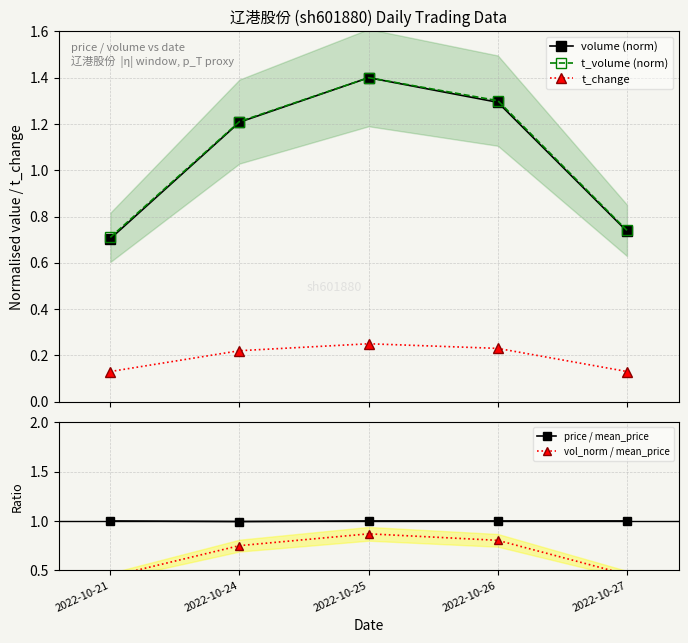

What is the value of the vol_norm / mean_price point at the 4th from the left?

0.8